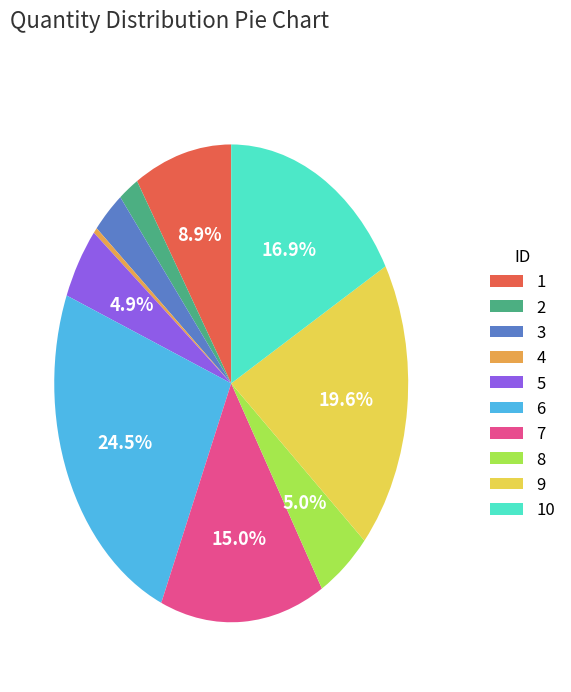

Between 2 and 10, which is larger?

10